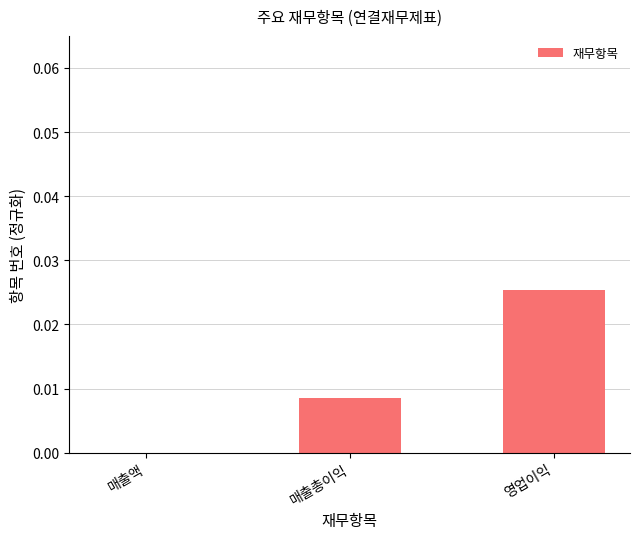

Is it true that the value at 매출액 is 0.0?

True